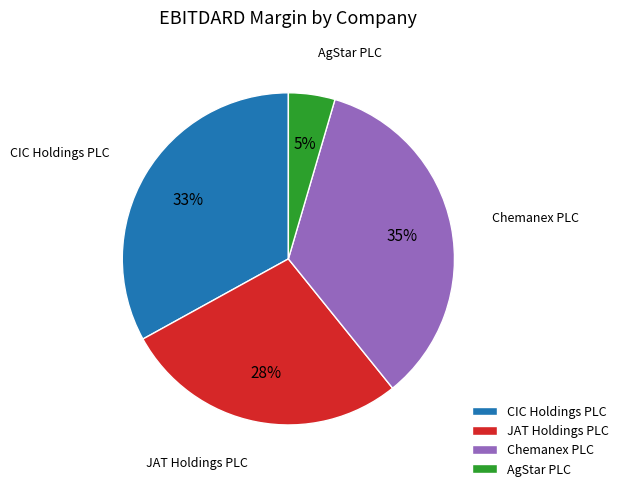

How many slices are in this pie chart?

4